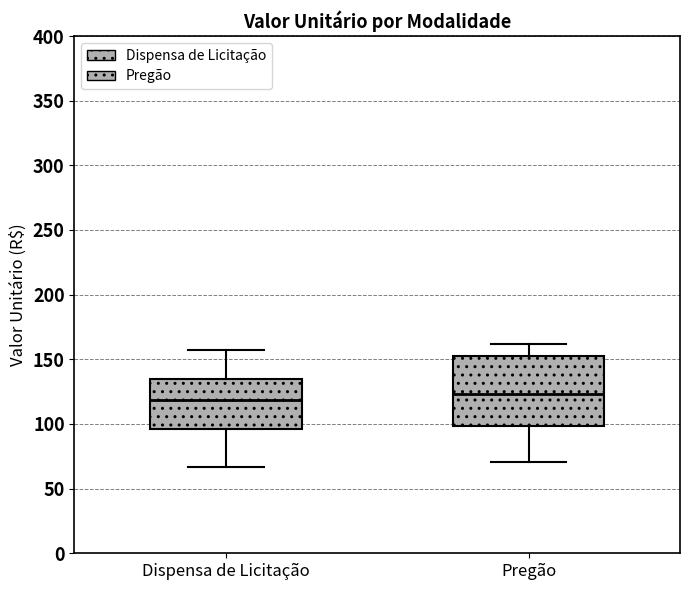

Reading left to right, transcribe this box plot: for each box, give where its median line is, the range the box spans, and where its two whiskers end, as read against the y-axis. The values are not printed on the chart, so give them approximately, as read against the axis.

Dispensa de Licitação: median 120, box 95 to 135, whiskers 65 to 155
Pregão: median 125, box 100 to 155, whiskers 70 to 160